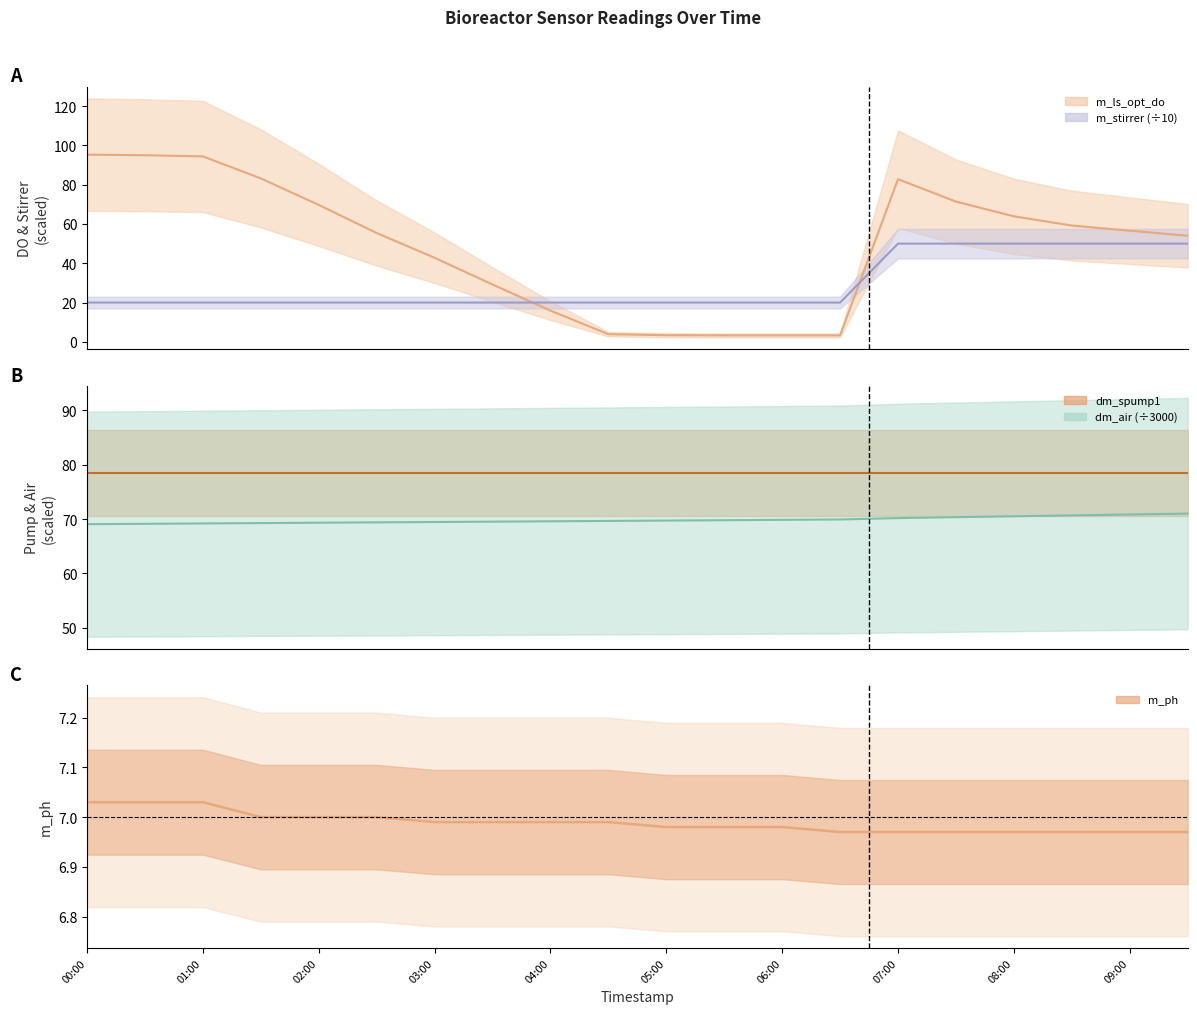

What is the ratio of the value at 18 to the value at 09:00?

1.0